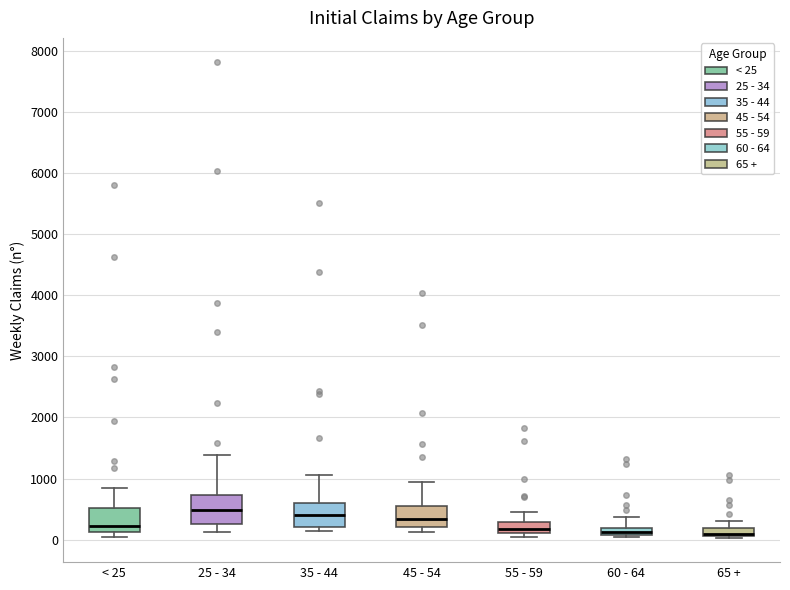

Where does the upper whisker of the box for 45 - 54 end on the y-axis? The values are not printed on the chart, so give them approximately, as read against the axis.

900